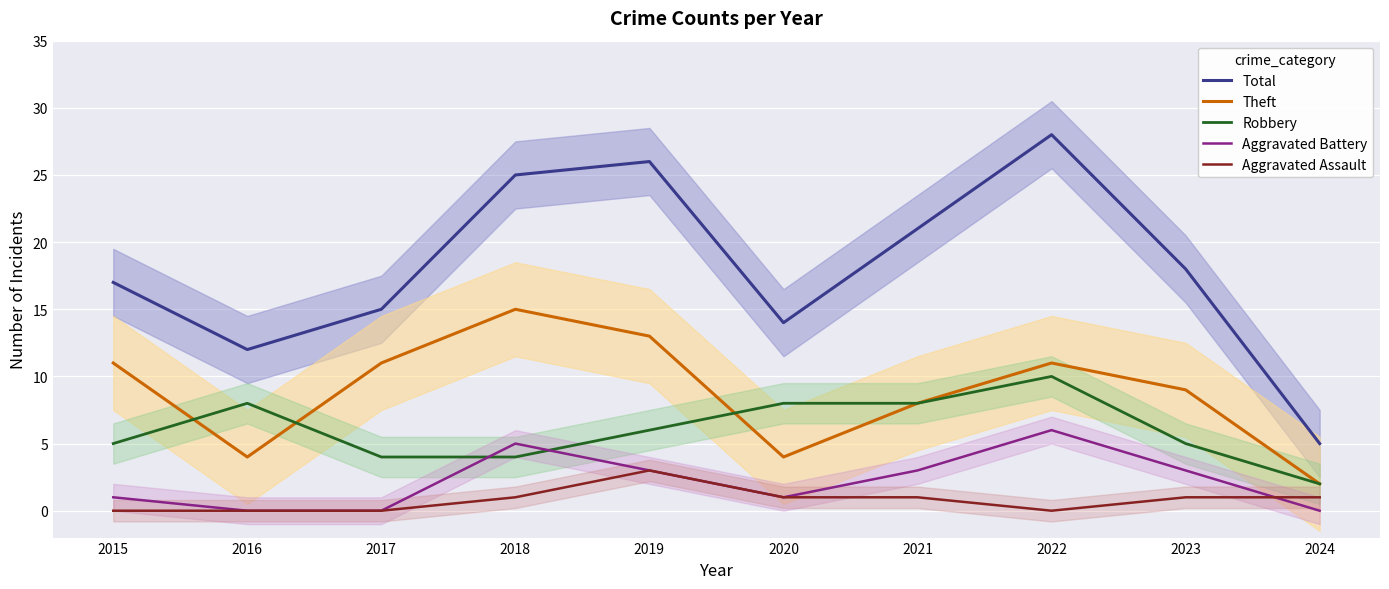

True or false: Theft has more than 2 points higher than both neighbors.

False